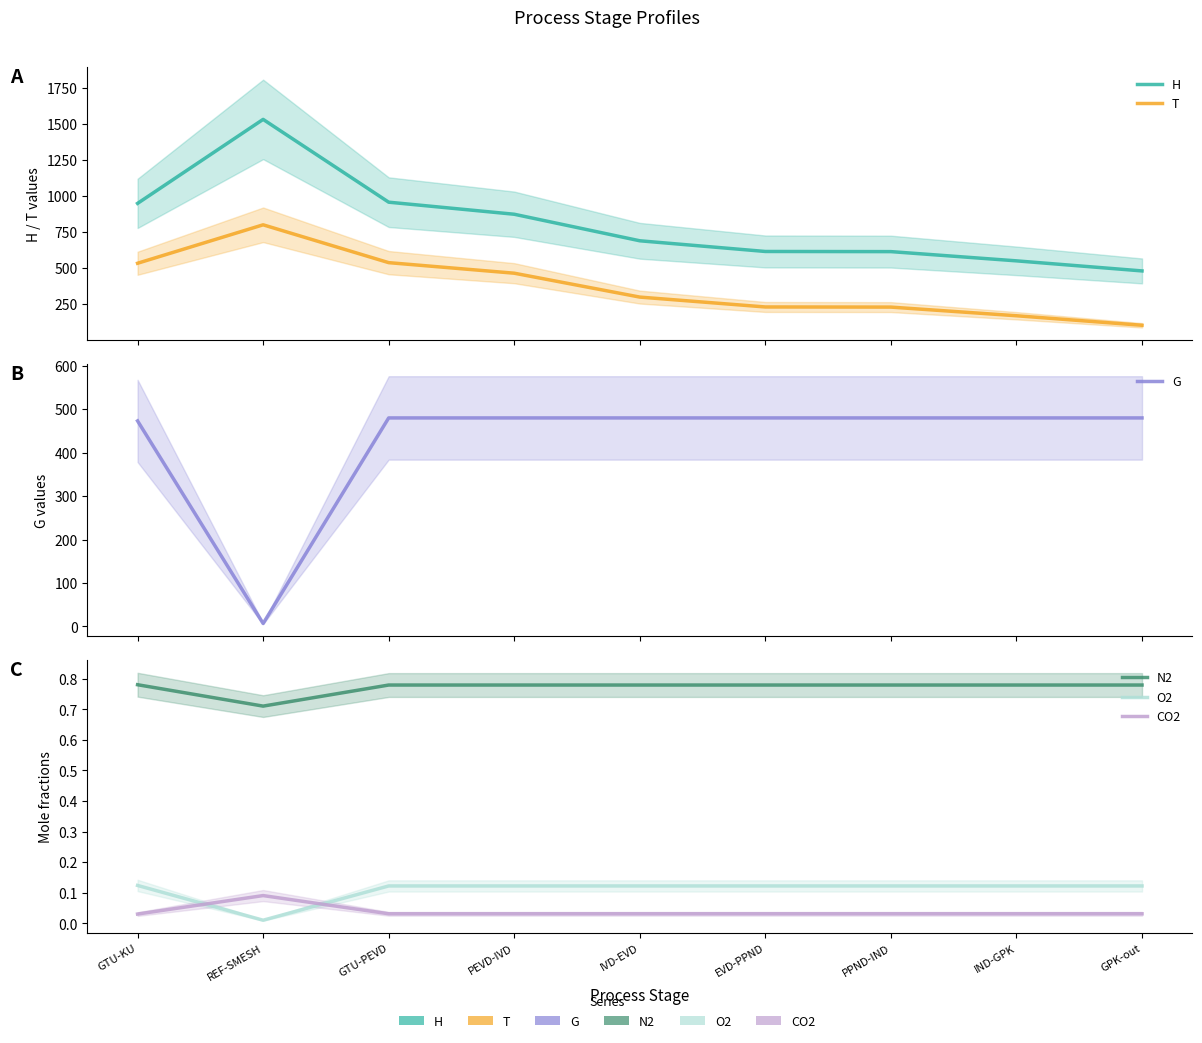

What is the spread (max minus min) of values at PPND-IND?

614.1